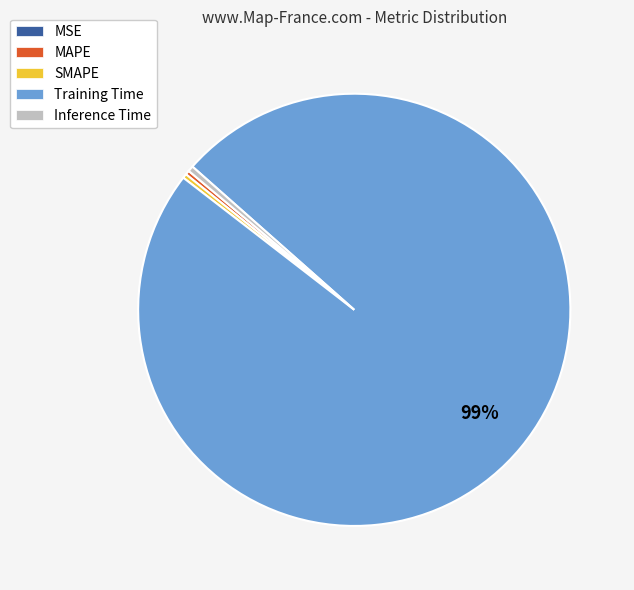

To the nearest percent, what is the average slice percentage?

20%